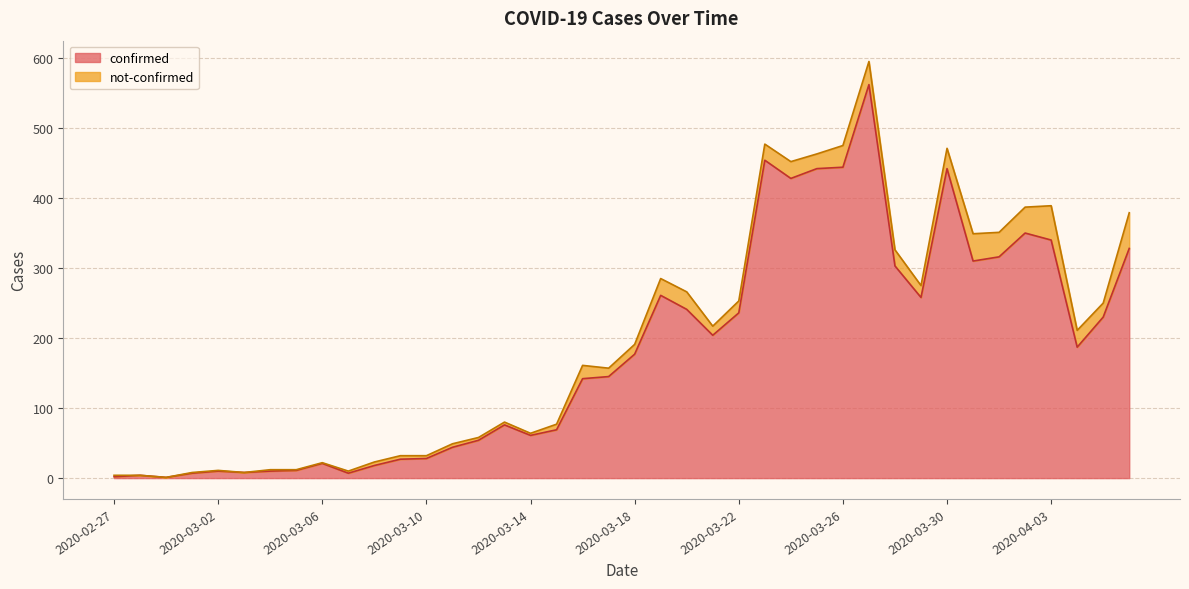

Where is the first local minimum?

2020-02-29